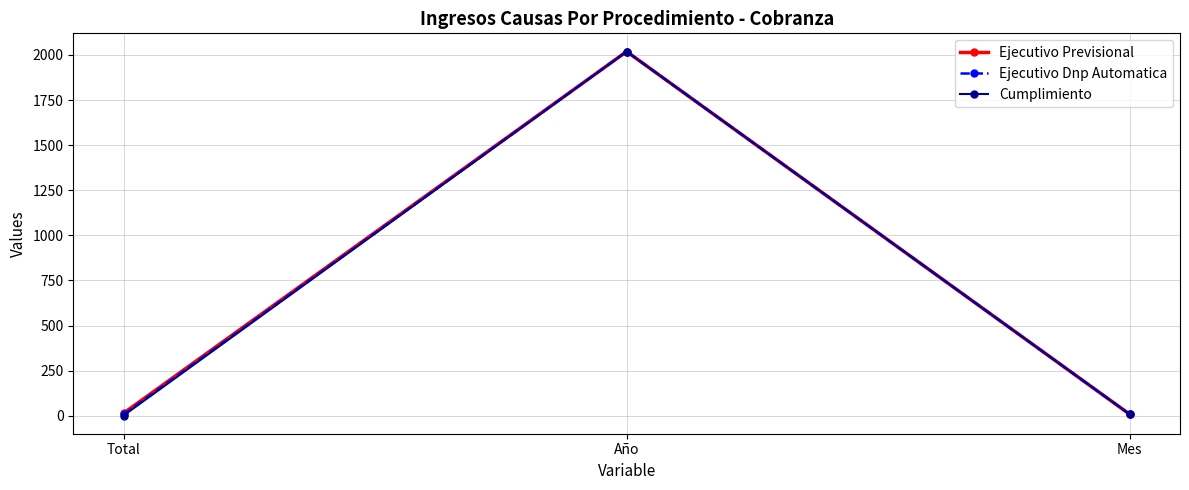

Between Total and Año, which series saw the biggest shift?

Cumplimiento